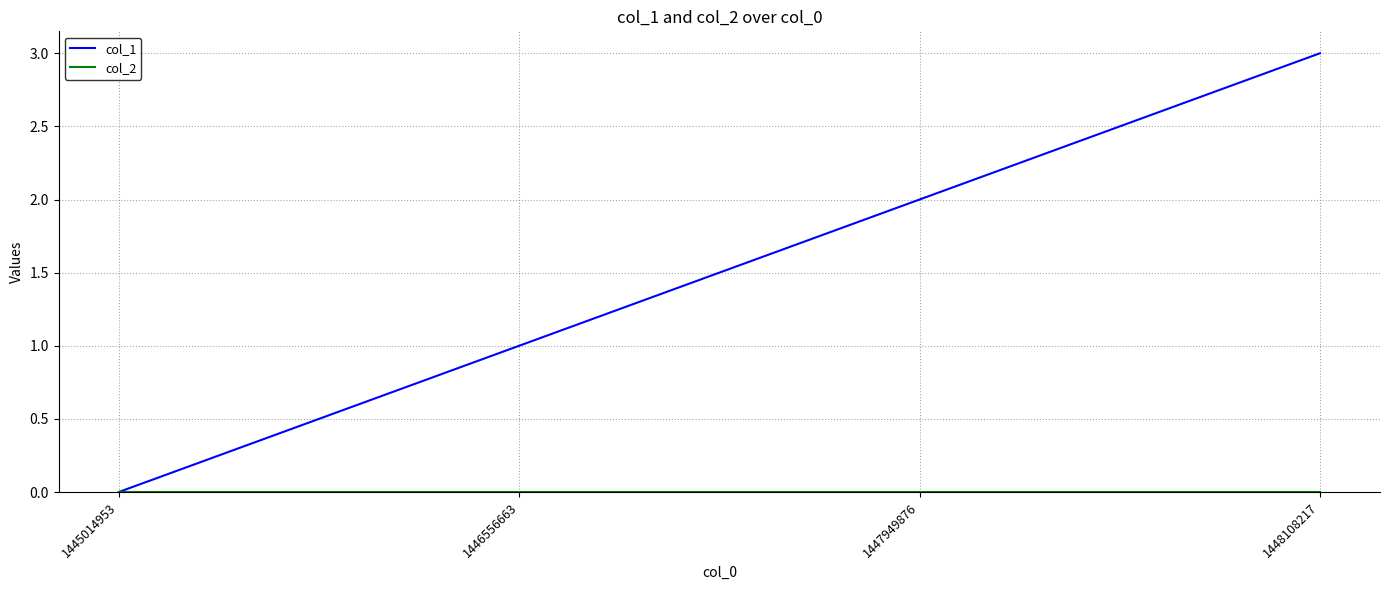

How many distinct data groups are displayed?

2